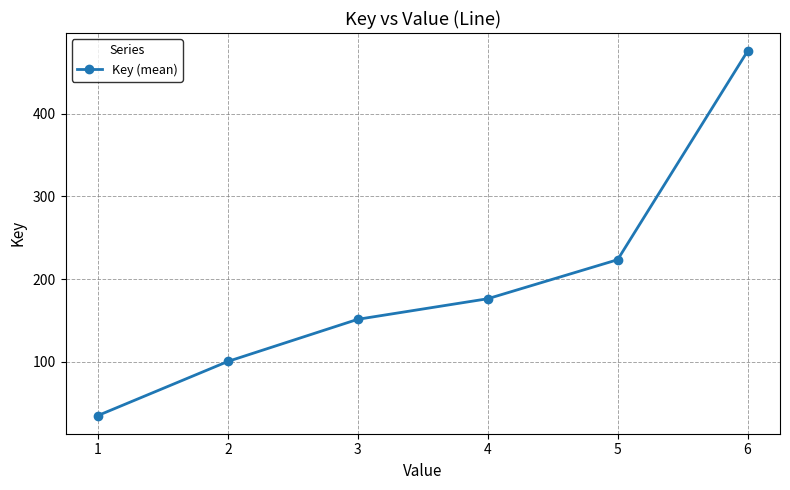

What is the average value?

193.6